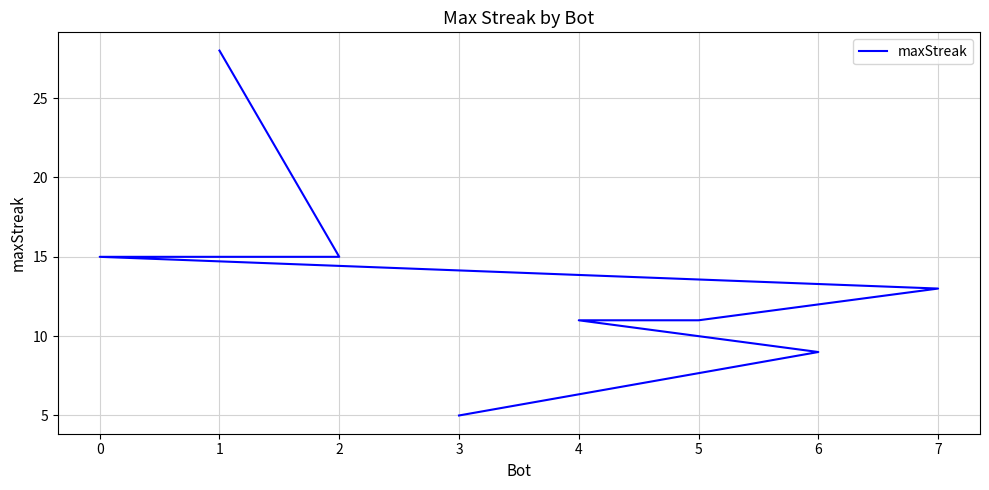

What is the difference between the maximum and minimum values?

23